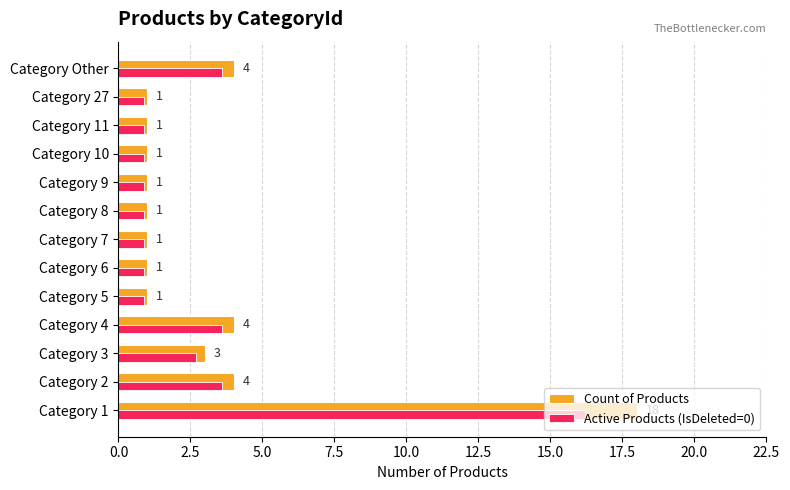

What is the smallest value displayed?

0.9